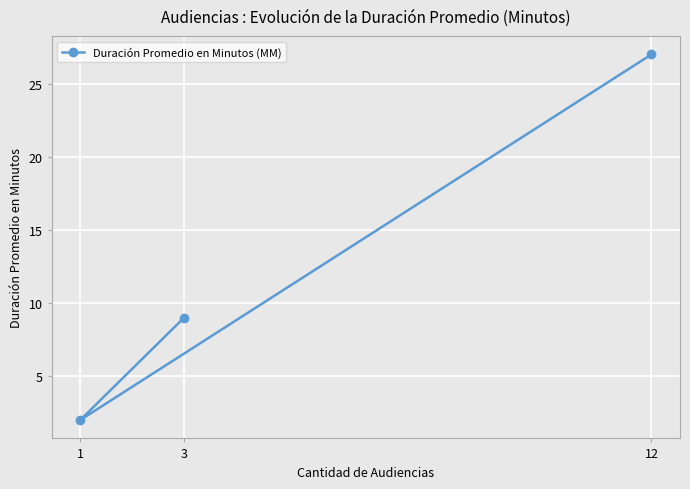

What is the average value?

13